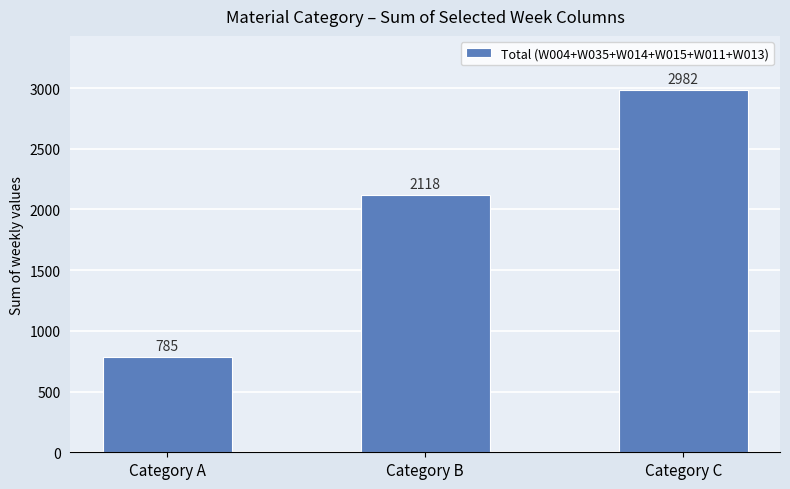

What is the value of the 2nd bar from the left?

2118